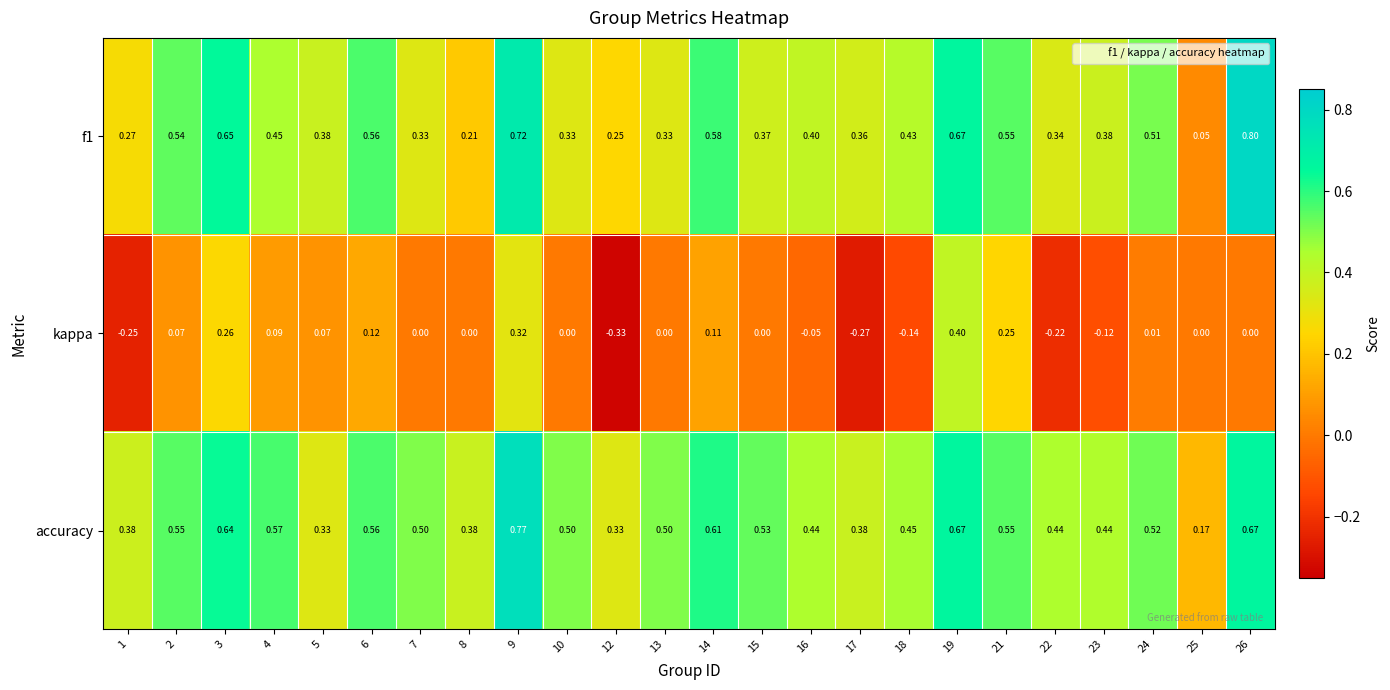

Which series has the largest total across all categories?

accuracy